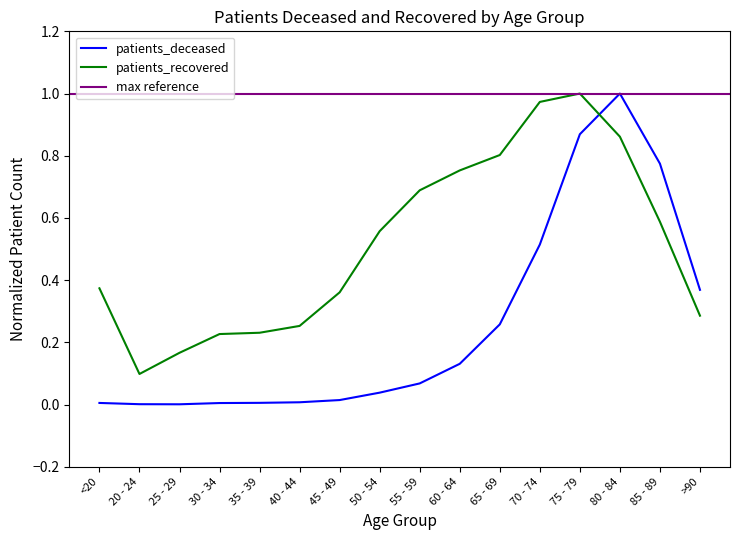

Is this an area chart (filled region under the line)?

No